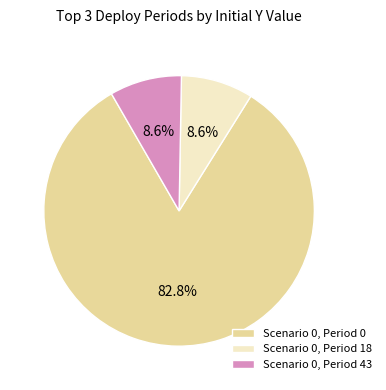

Between Scenario 0, Period 43 and Scenario 0, Period 0, which is larger?

Scenario 0, Period 0